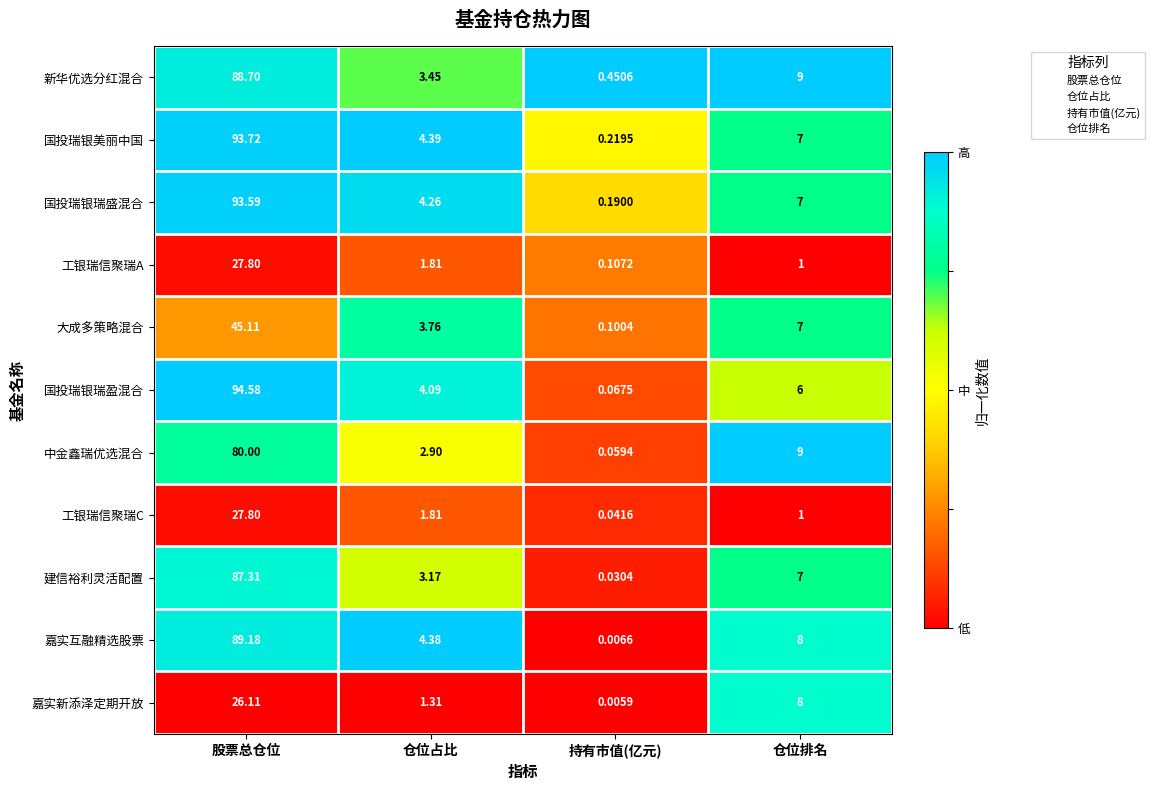

At which label does 国投瑞银美丽中国 first exceed 7?

股票总仓位